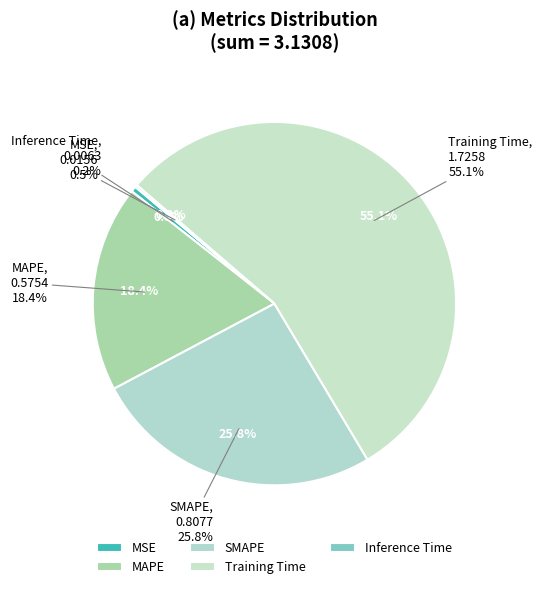

To the nearest percent, what is the difference between the largest and smallest slice percentages?

55%